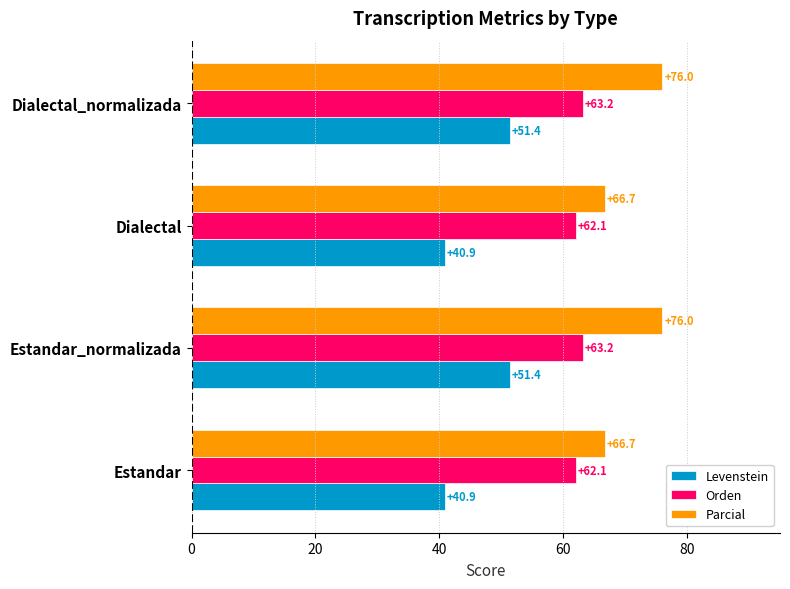

What is the difference between the maximum and minimum values in the Parcial series?

9.3